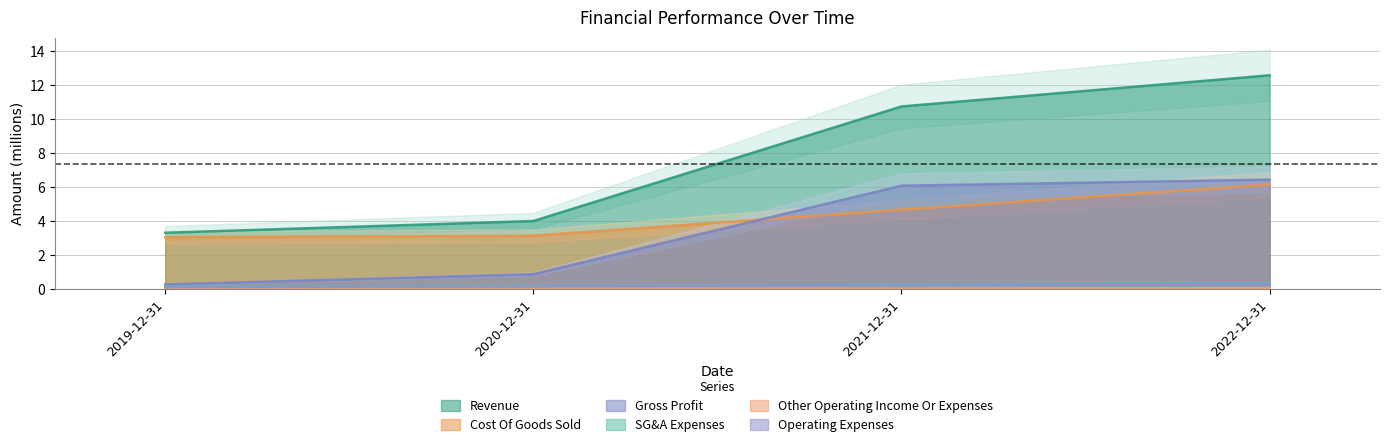

True or false: Revenue and SG&A Expenses cross at least once.

False